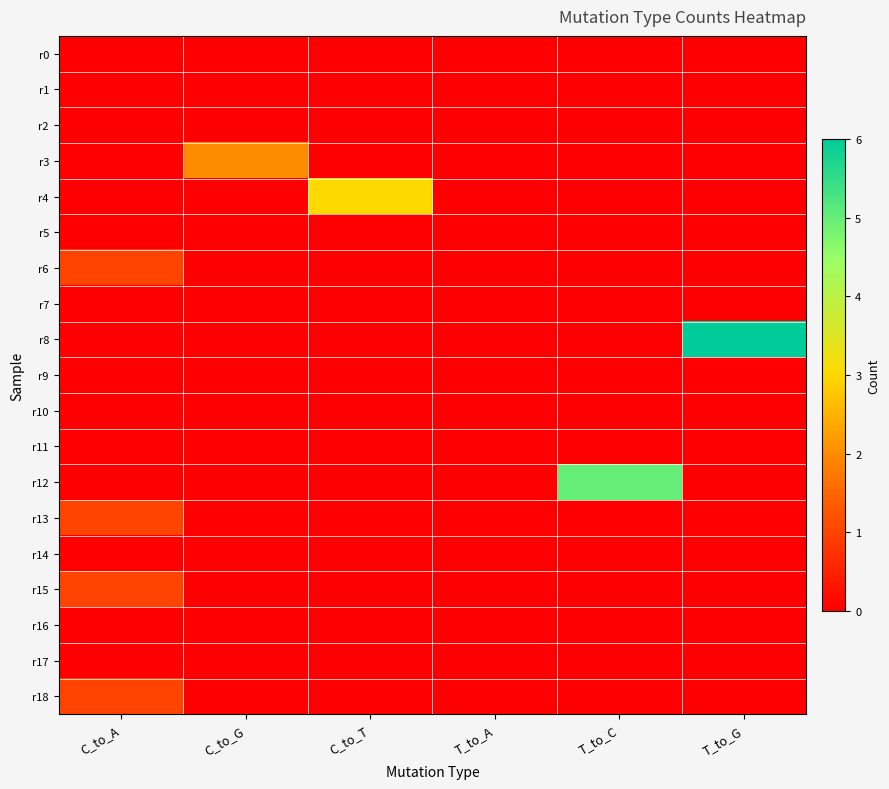

At which category is the sum across all series the highest?

T_to_G